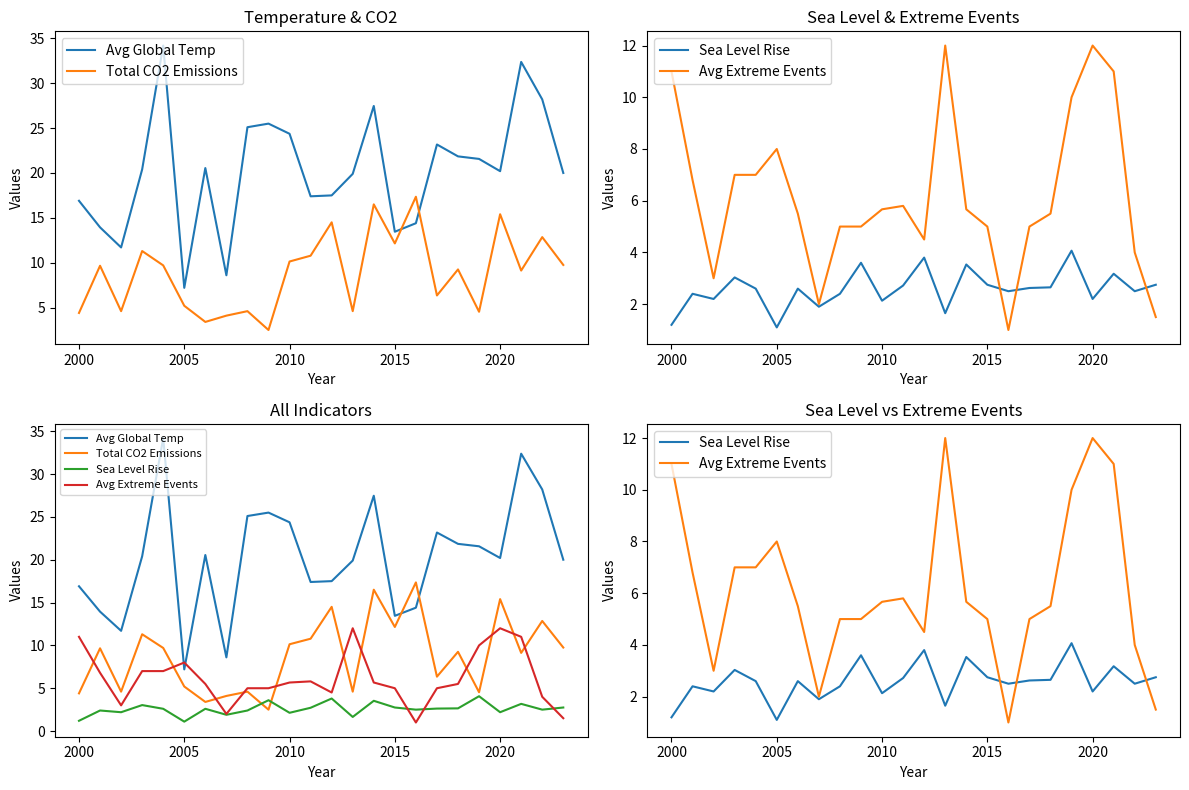

True or false: Sea Level Rise and Total CO2 Emissions intersect in this chart.

True